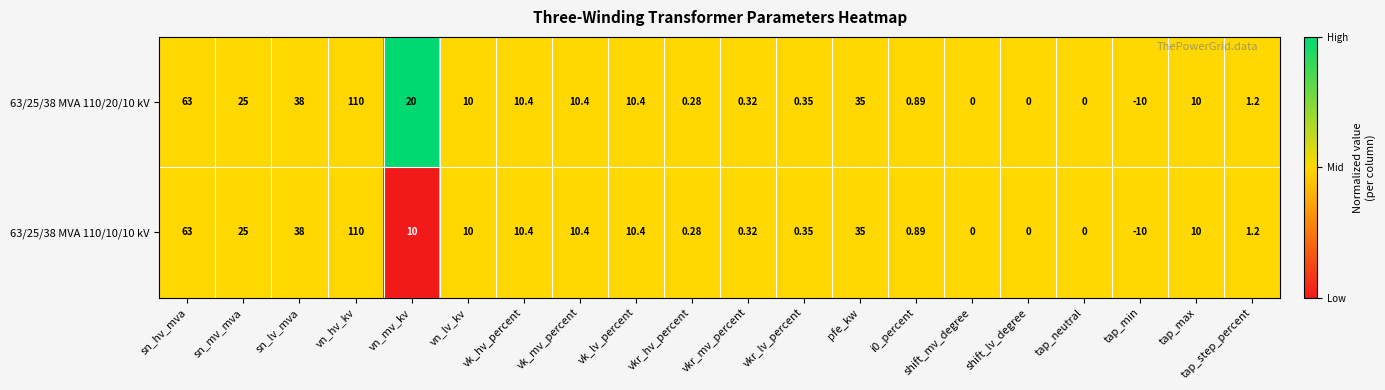

At which label does 63/25/38 MVA 110/20/10 kV first exceed 10?

sn_hv_mva